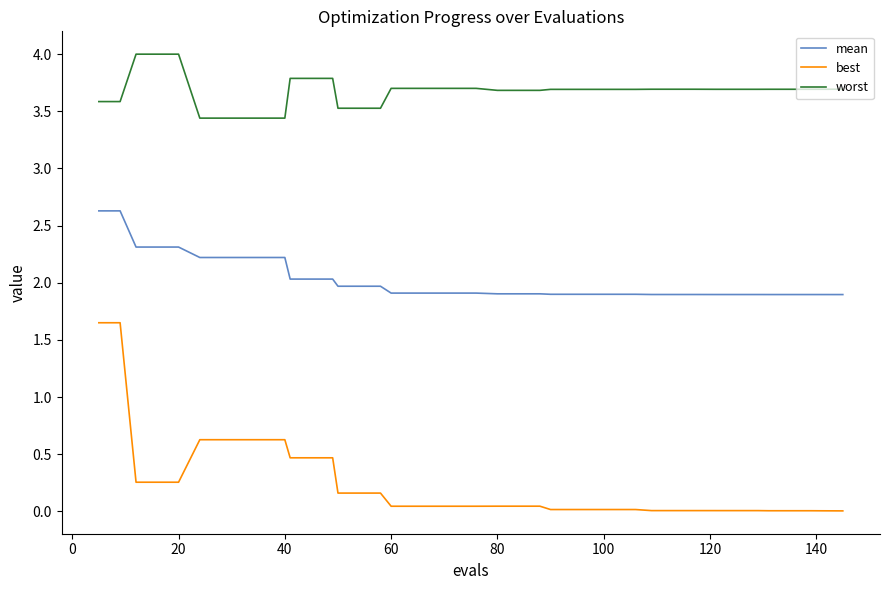

Which series has the widest spread of values?

best